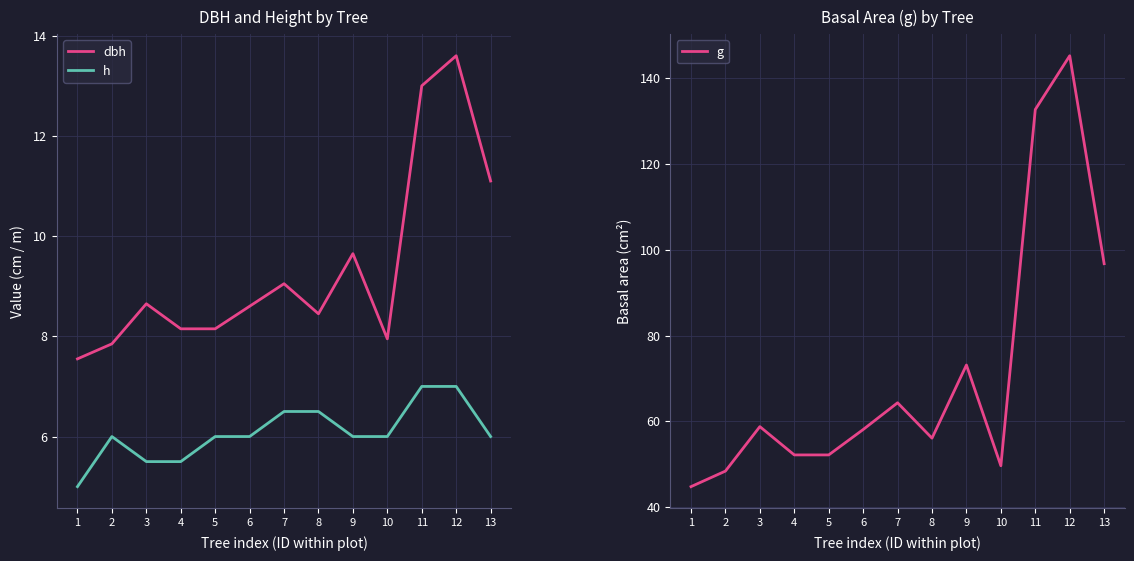

Which has a higher value, 10 or 9?

9